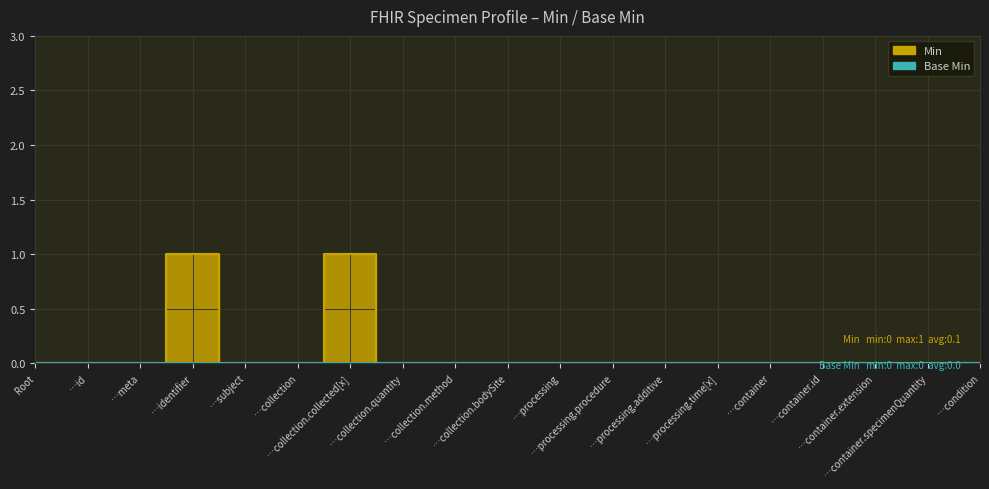

What position from the right is …id?

18